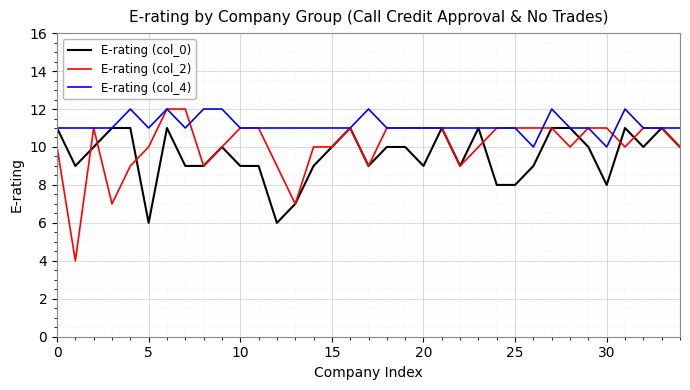

What are all the series names shown in the legend?

E-rating (col_0), E-rating (col_2), E-rating (col_4)